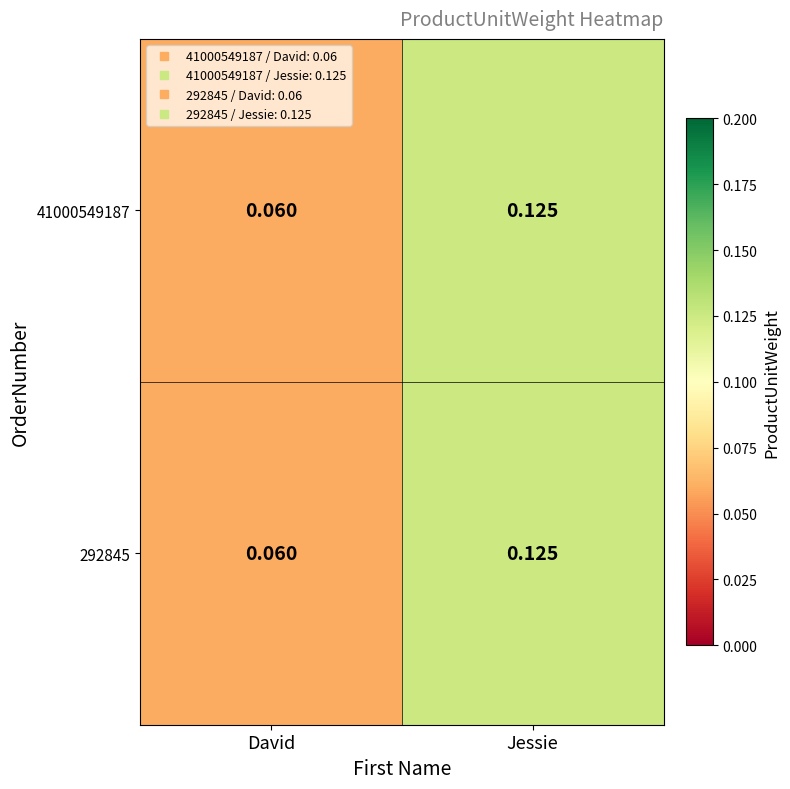

Where is 41000549187 nearest to the value 0?

David